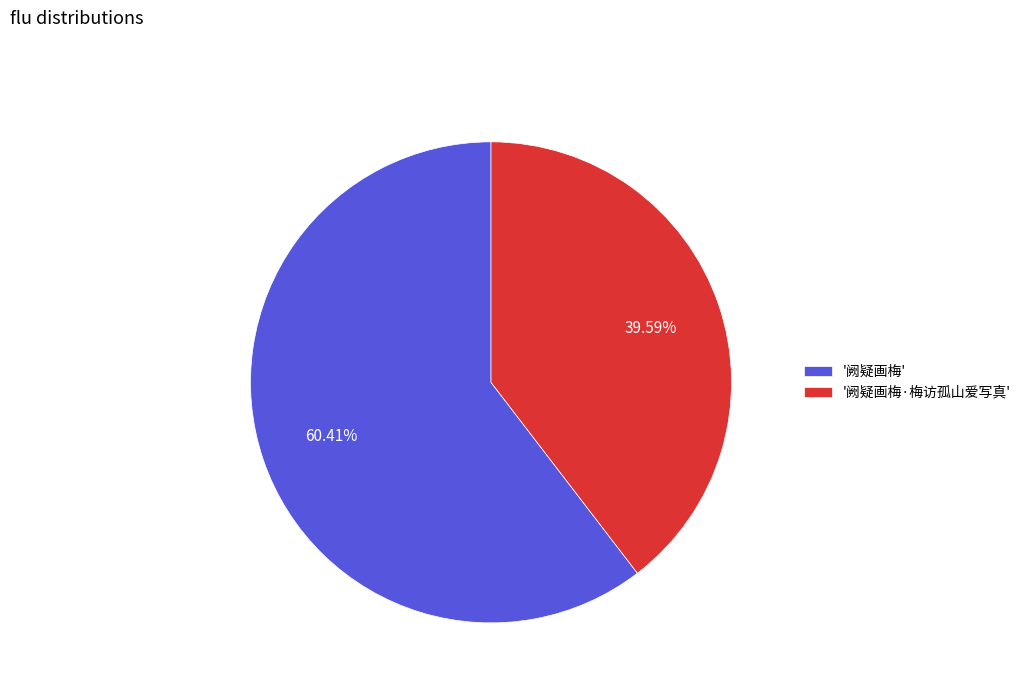

Combined, do '阙疑画梅' and '阙疑画梅·梅访孤山爱写真' account for over 50%?

Yes